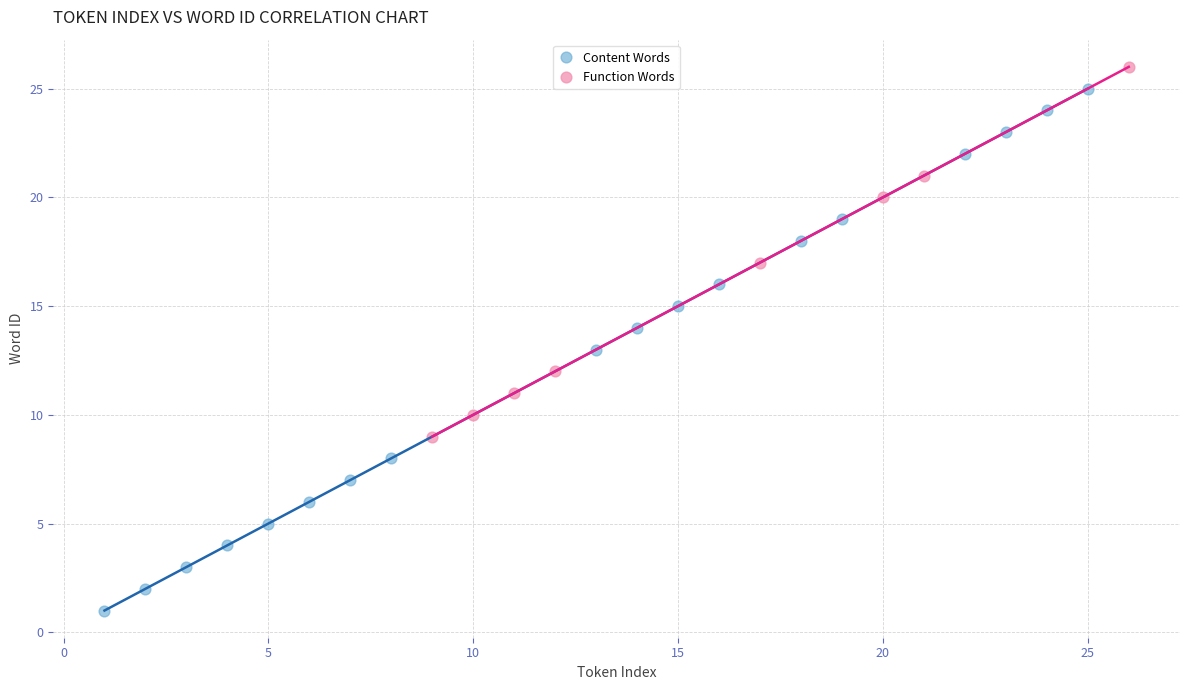

Which series contains the lowest Y value?

Content Words